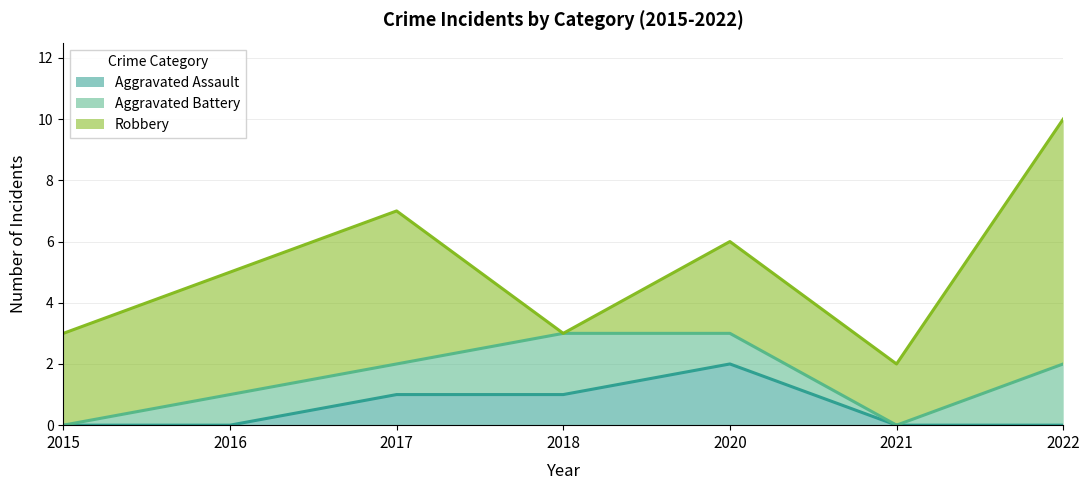

What is the total value across all series at 2016?

5